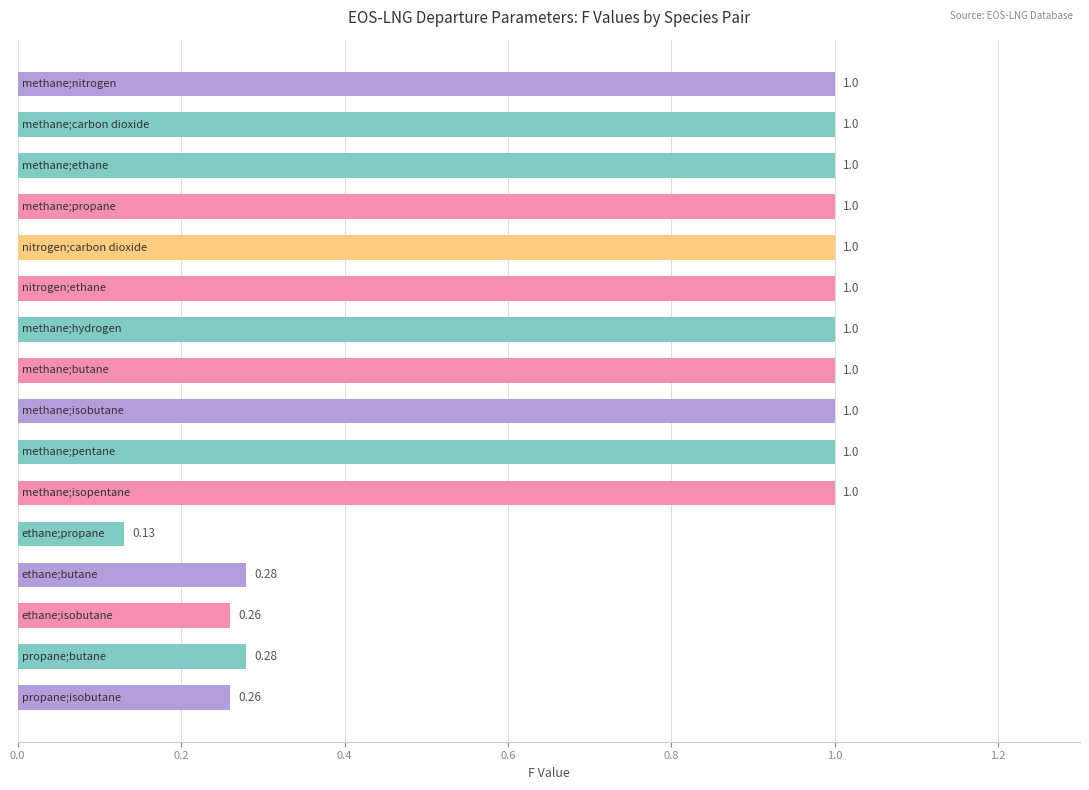

How many bars are there in total?

16